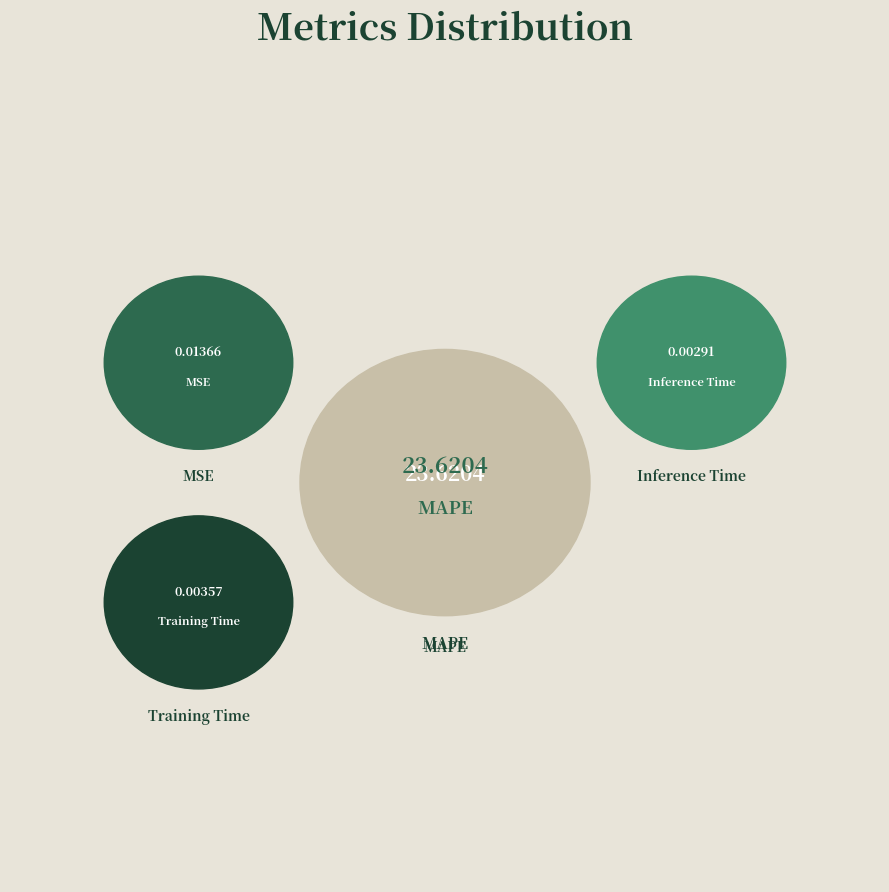

Is the sum of Training Time and Inference Time greater than half?

No